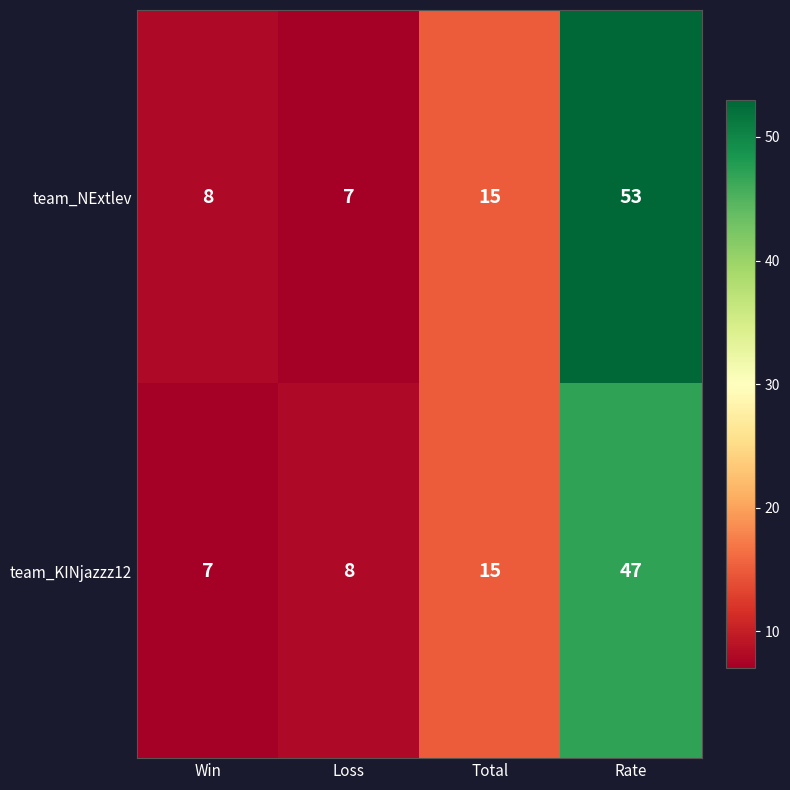

The team_KINjazzz12 series shows 15 at Total. True or false?

True